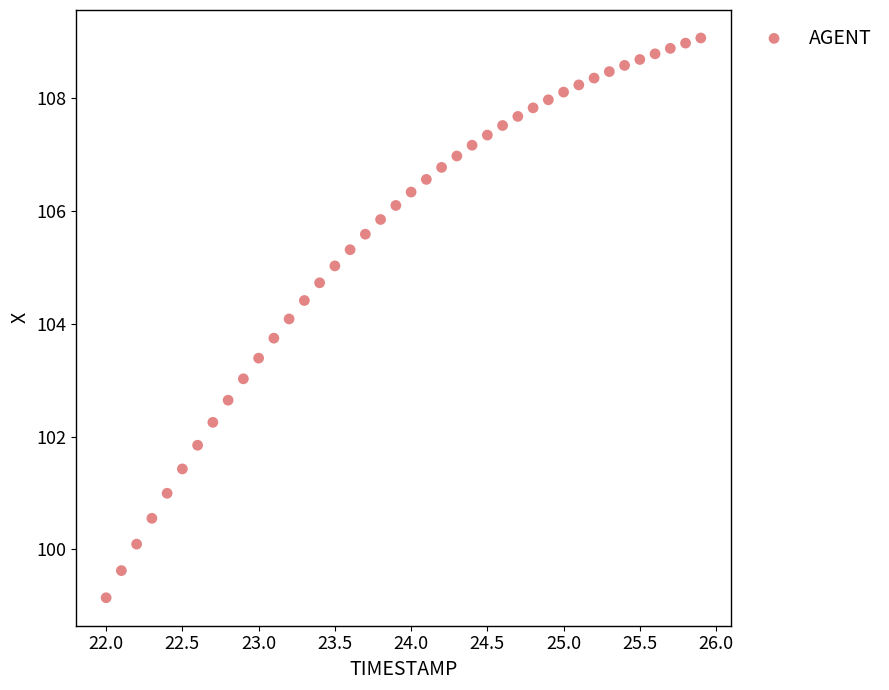

What is the range of X values (max minus min)?

3.9